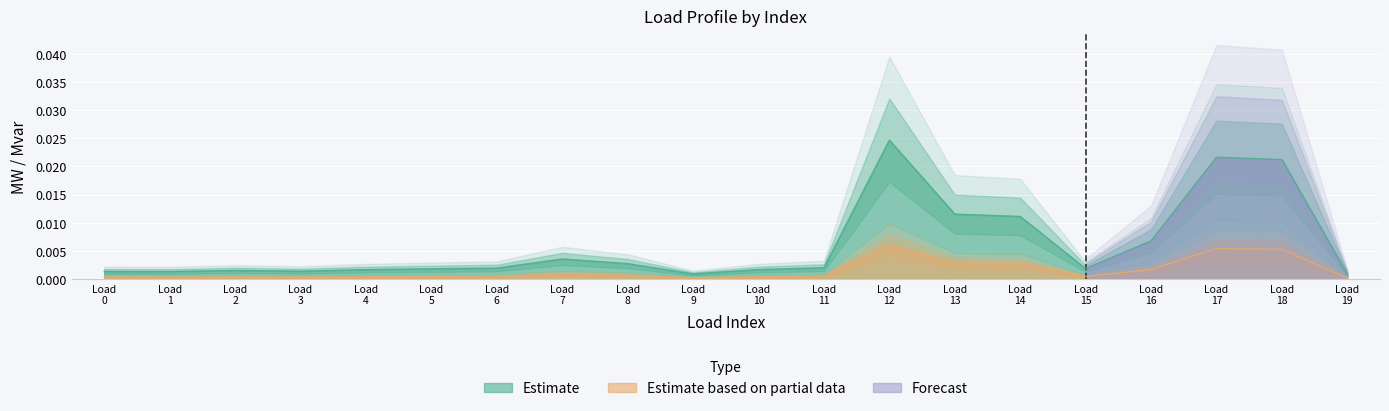

True or false: p_mw has more than 0 points higher than both neighbors.

True